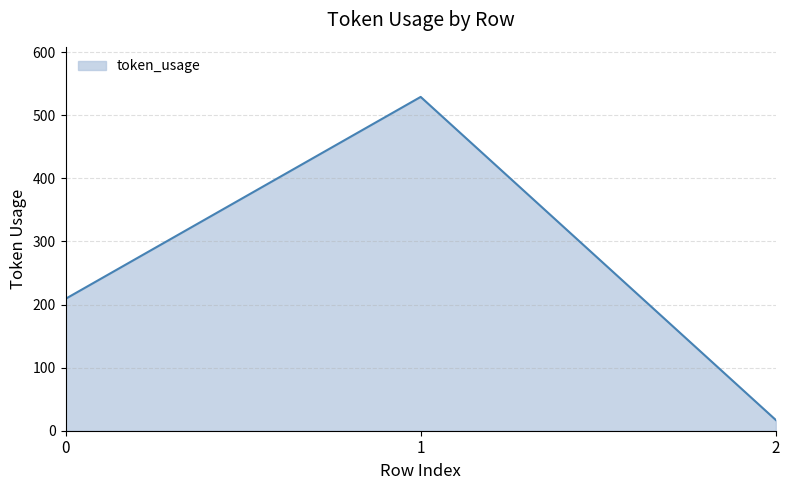

What is the approximate value at 0?

209